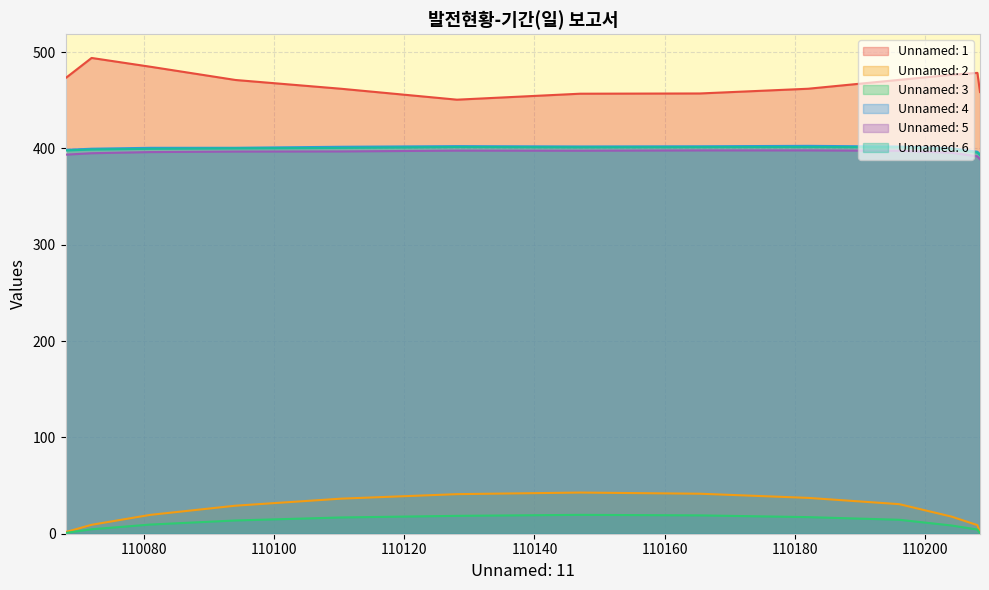

Which series has the widest spread of values?

Unnamed: 1